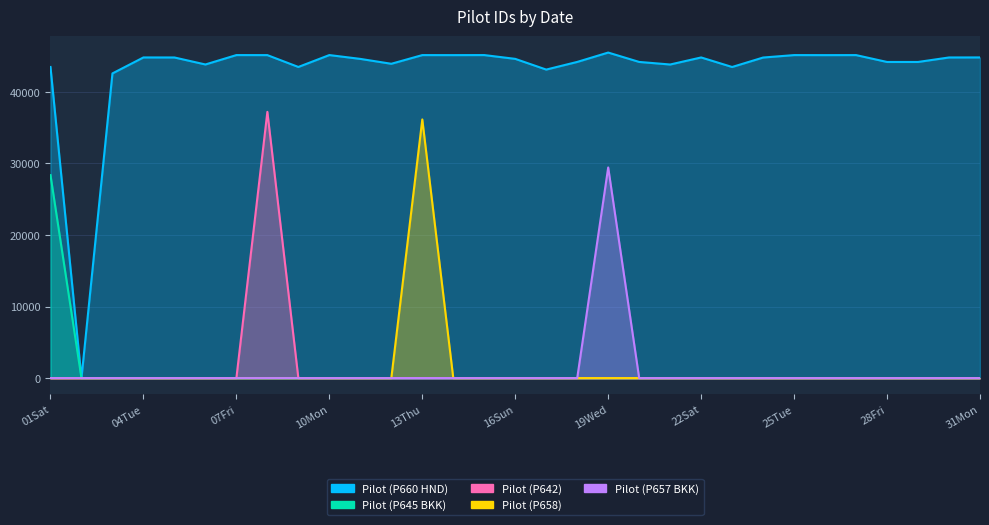

True or false: Pilot (P658) and Pilot (P642) intersect in this chart.

False